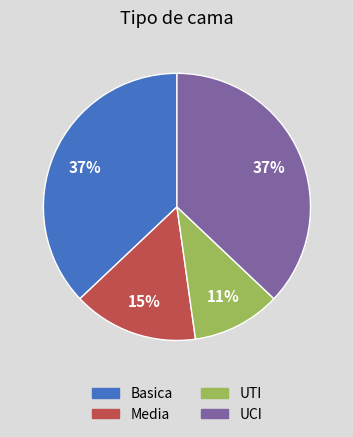

Approximately how many times larger is the value at UTI compared to Media?

0.7